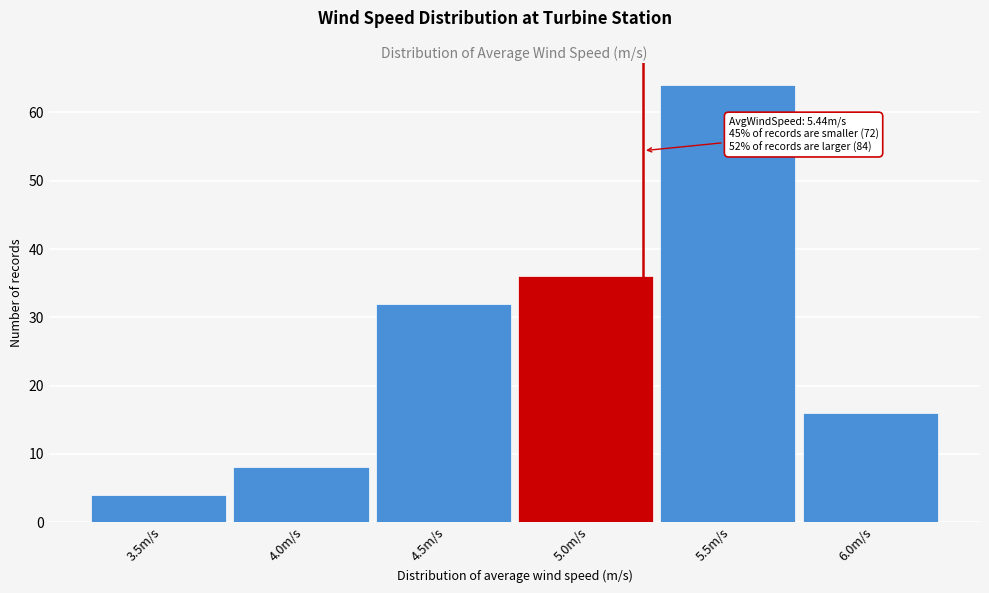

Reading left to right, transcribe all the data shown in this chart.

3.5m/s=4	4.0m/s=8	4.5m/s=32	5.0m/s=36	5.5m/s=64	6.0m/s=16